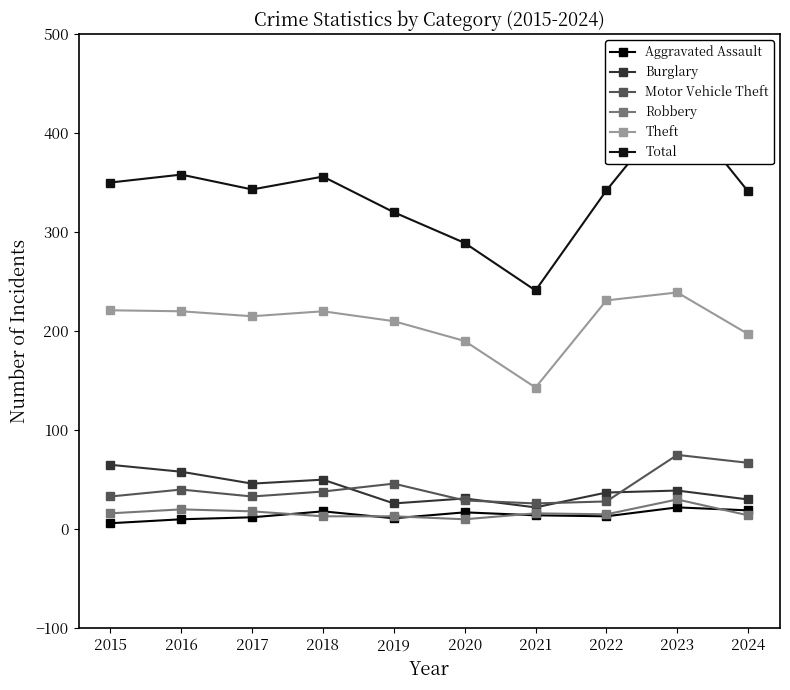

True or false: Motor Vehicle Theft and Robbery intersect in this chart.

False